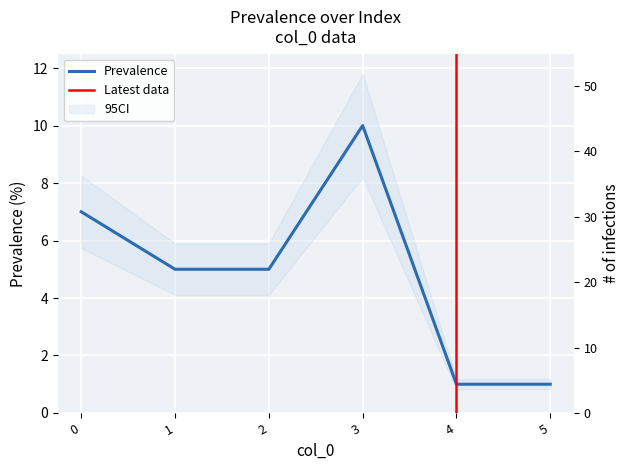

What is the greatest value displayed?

10